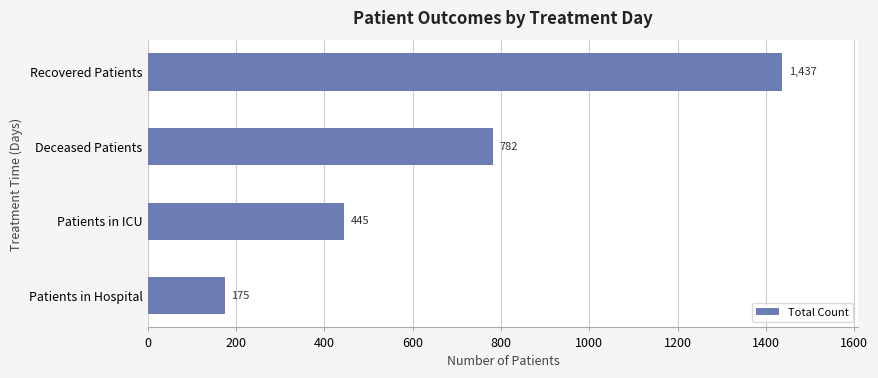

Reading bottom to top, extract all data points from this chart.

Patients in Hospital=175	Patients in ICU=445	Deceased Patients=782	Recovered Patients=1437